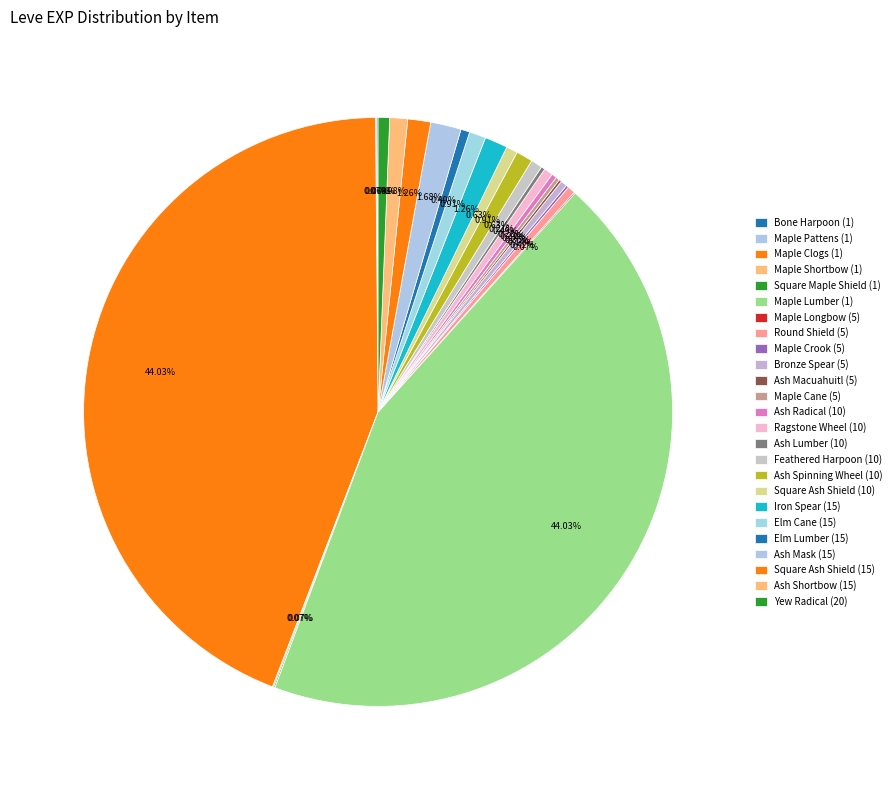

What is the total percentage of Round Shield (5) and Ash Shortbow (15)?

1.4%